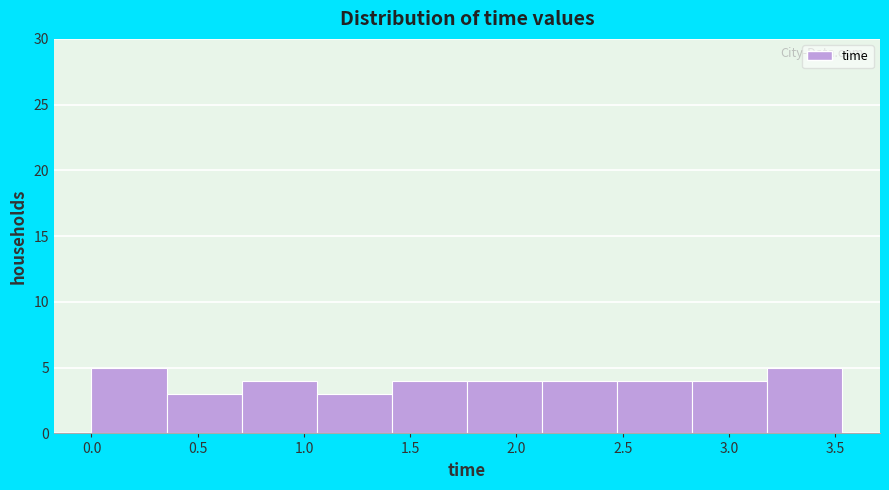

Reading left to right, list every bar in this chart as the range it spans on the x-axis followed by its height. Neither the bar edges nor the heights are printed on the chart, so give them approximately, as read against the axes.

0.00 to 0.35: 5
0.35 to 0.70: 3
0.70 to 1.05: 4
1.05 to 1.40: 3
1.40 to 1.75: 4
1.75 to 2.10: 4
2.10 to 2.45: 4
2.45 to 2.85: 4
2.85 to 3.20: 4
3.20 to 3.55: 5